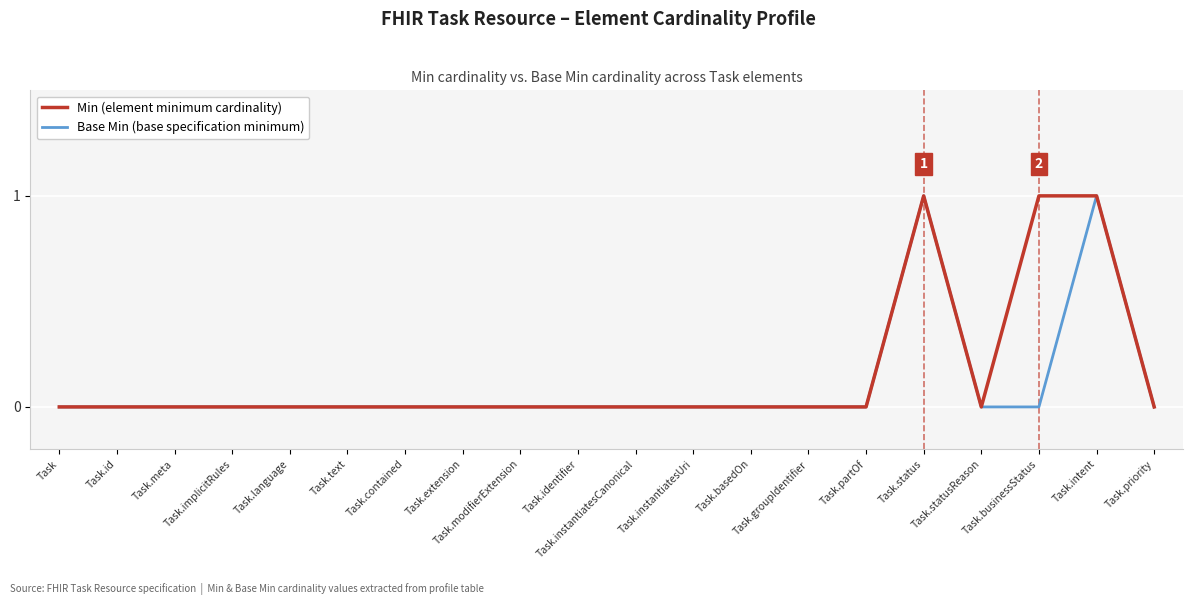

What are all the series names shown in the legend?

Min (element minimum cardinality), Base Min (base specification minimum)